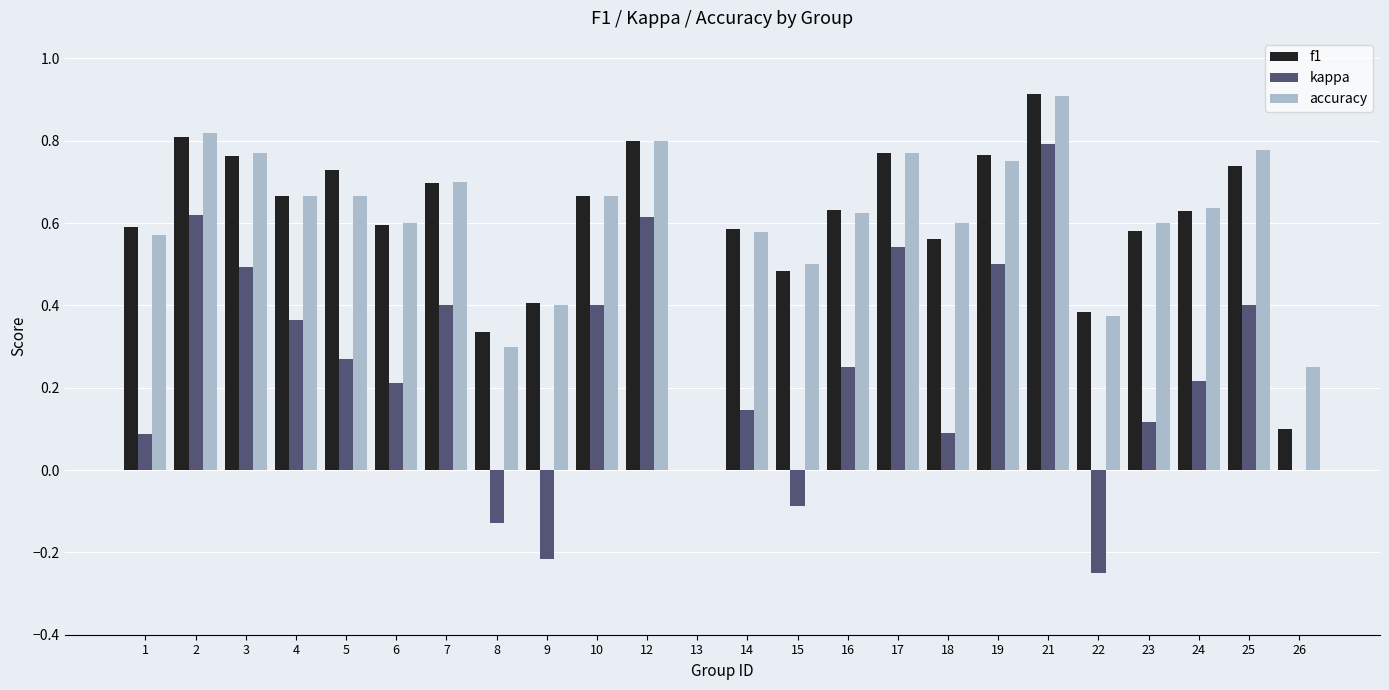

Which series changed the most between 1 and 5?

kappa